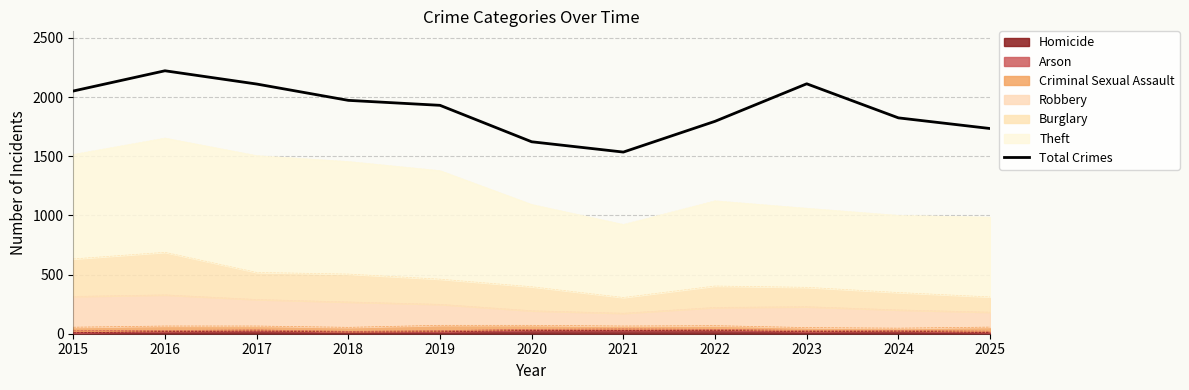

What is the sum of the values at 2020 and 2025?

3356